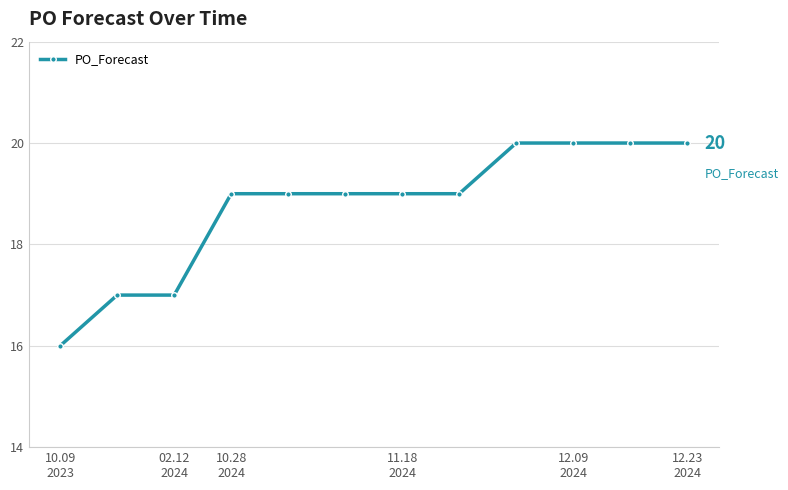

What is the difference between the maximum and minimum values?

4